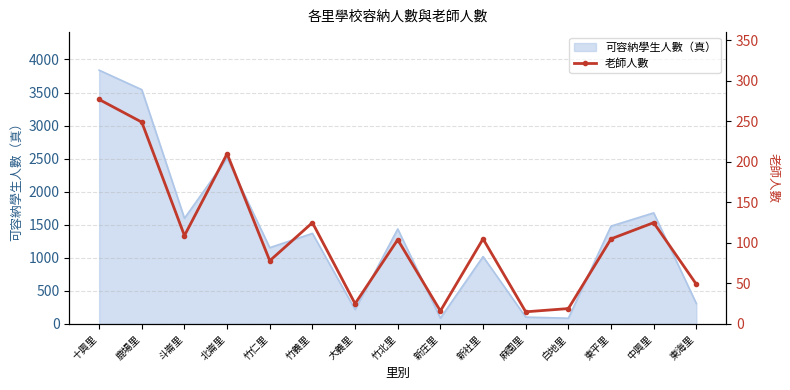

Reading left to right, list all the values displayed in this chart.

十興里=277	鹿場里=249	斗崙里=109	北崙里=210	竹仁里=78	竹義里=125	大義里=25	竹北里=104	新庄里=16	新社里=105	麻園里=15	白地里=19	東平里=105	中興里=125	東海里=49